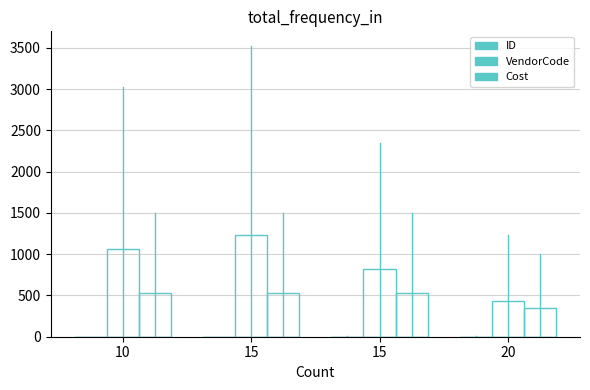

Which series has the largest total across all categories?

VendorCode